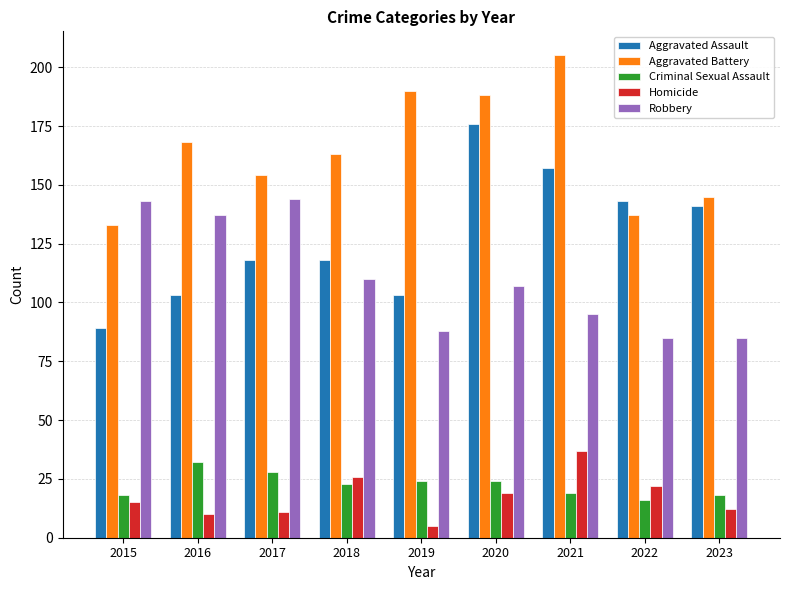

What is the sum of all Homicide values?

157